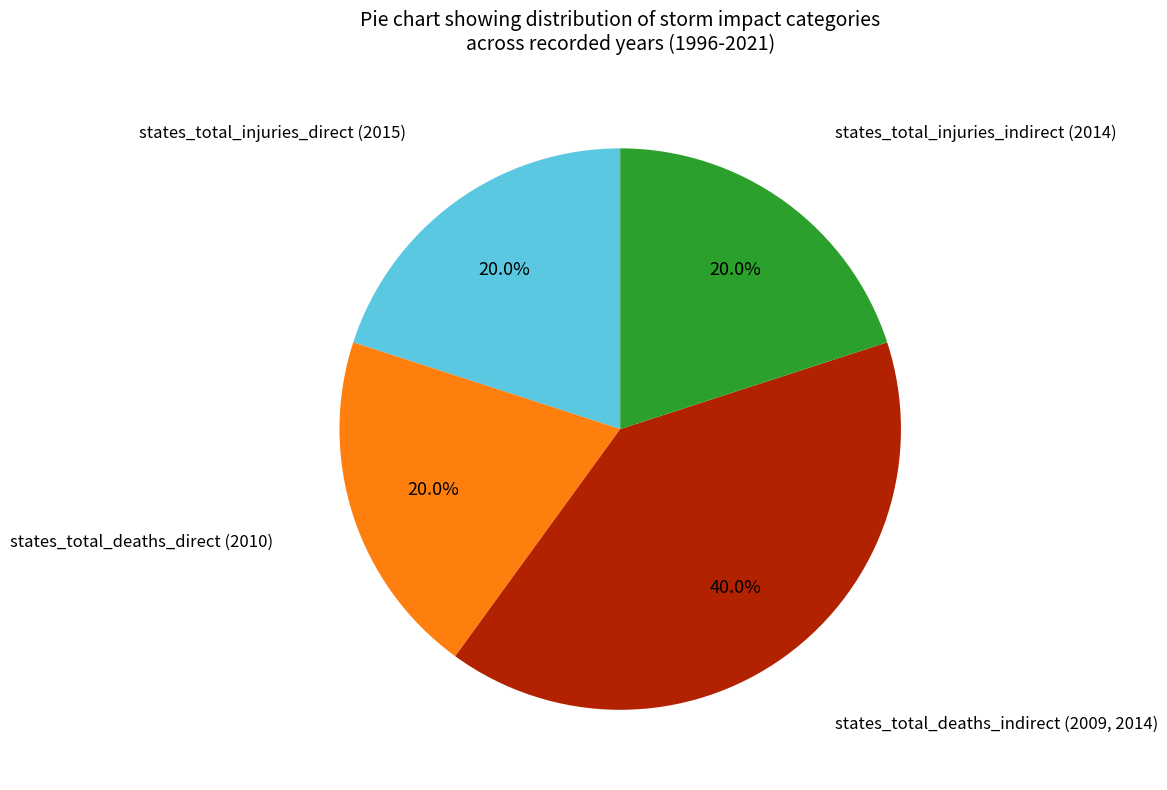

How many slices are in this pie chart?

4